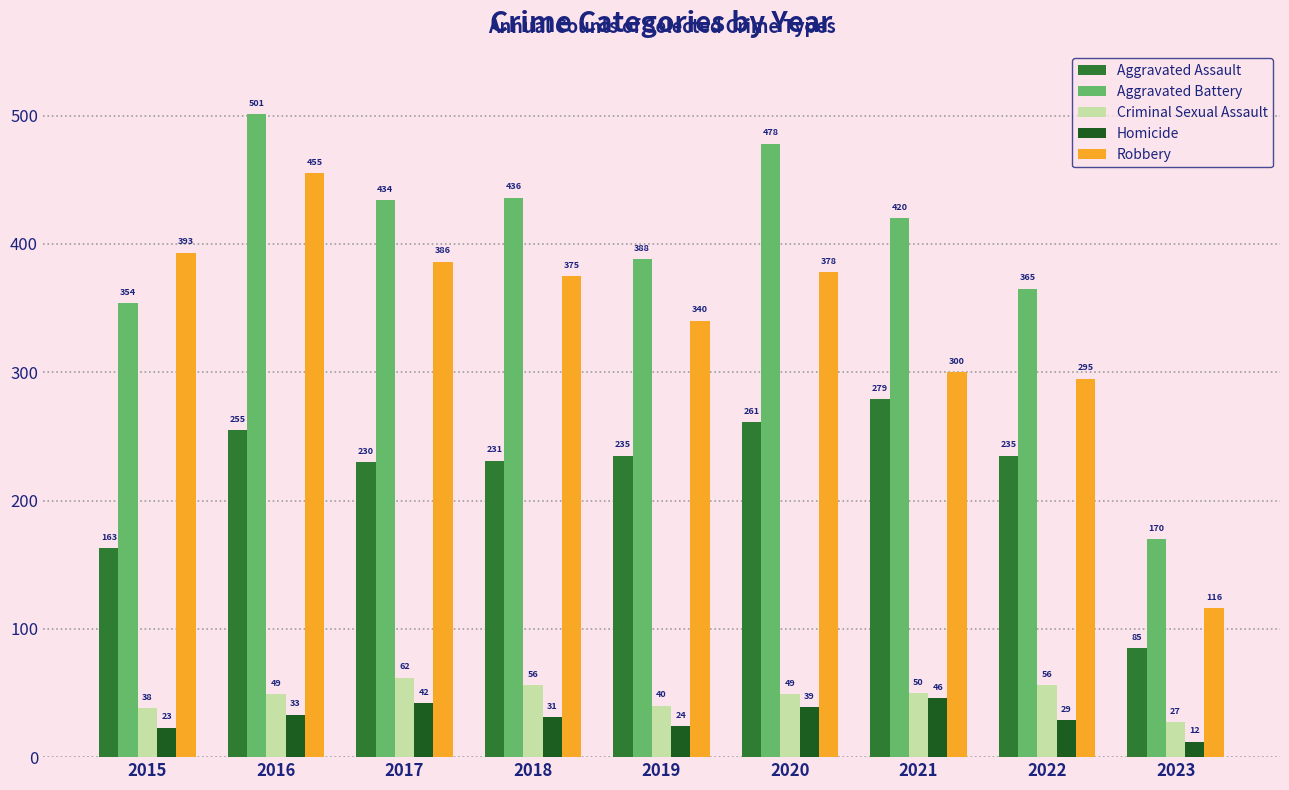

What is the spread (max minus min) of values at 2019?

364